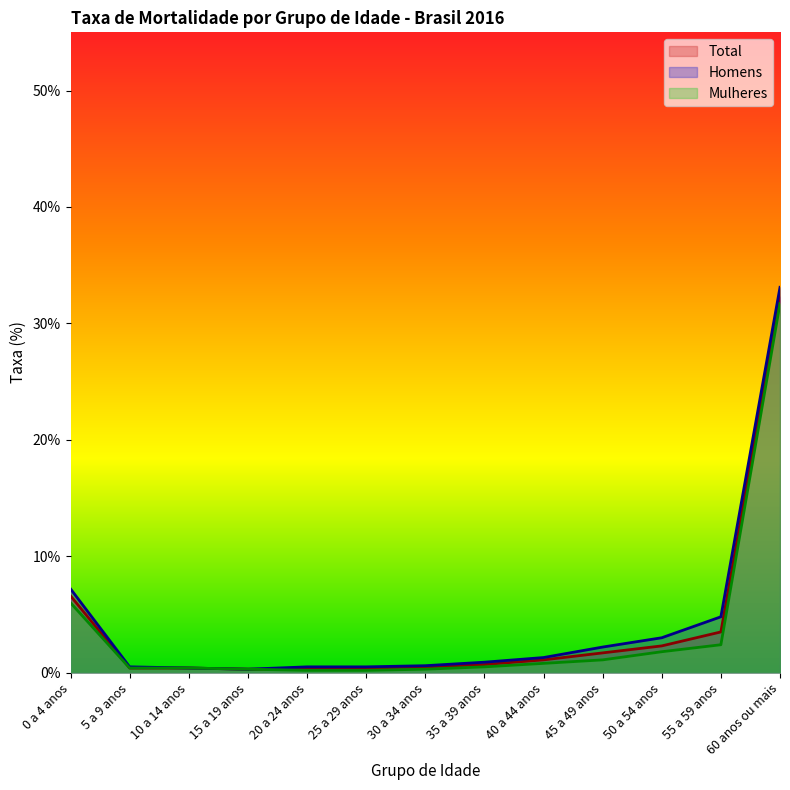

At which category is the sum across all series the highest?

60 anos ou mais